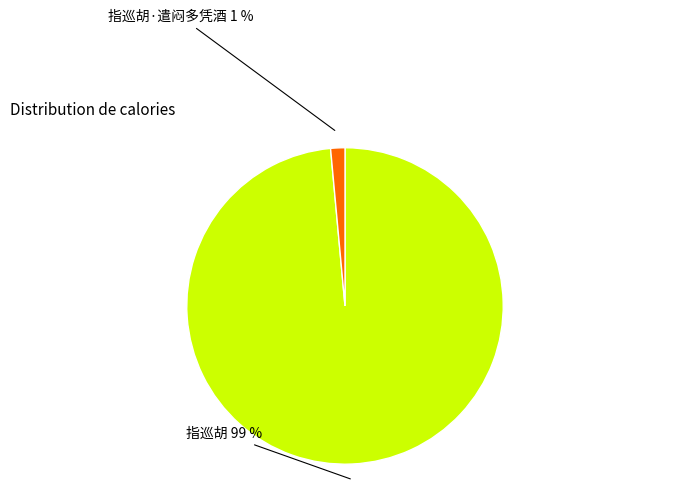

Is there a majority slice in this chart?

Yes